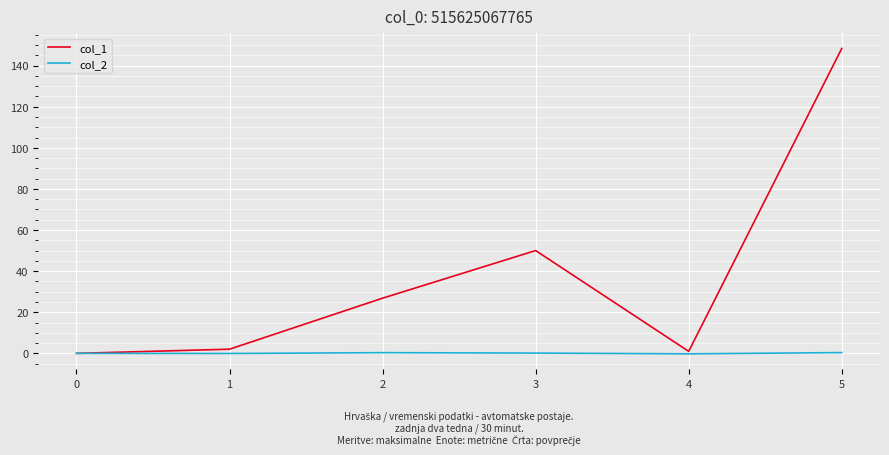

How many interior local peaks does the col_1 series have?

1